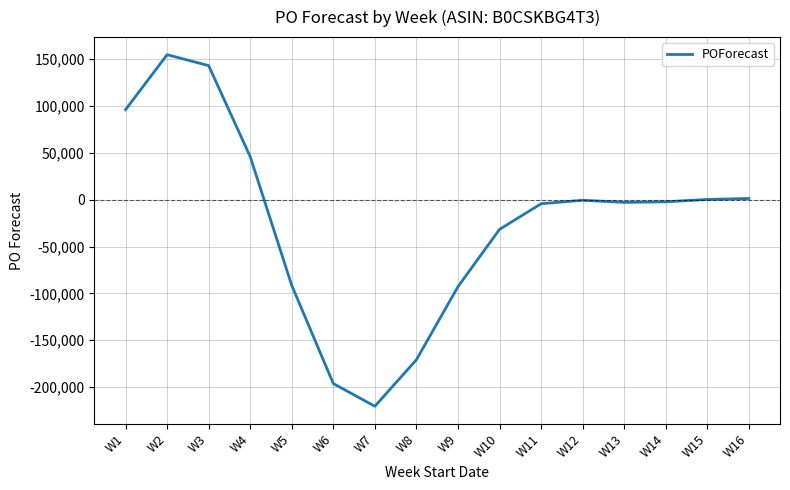

At which label is the value closest to -32851?

W10